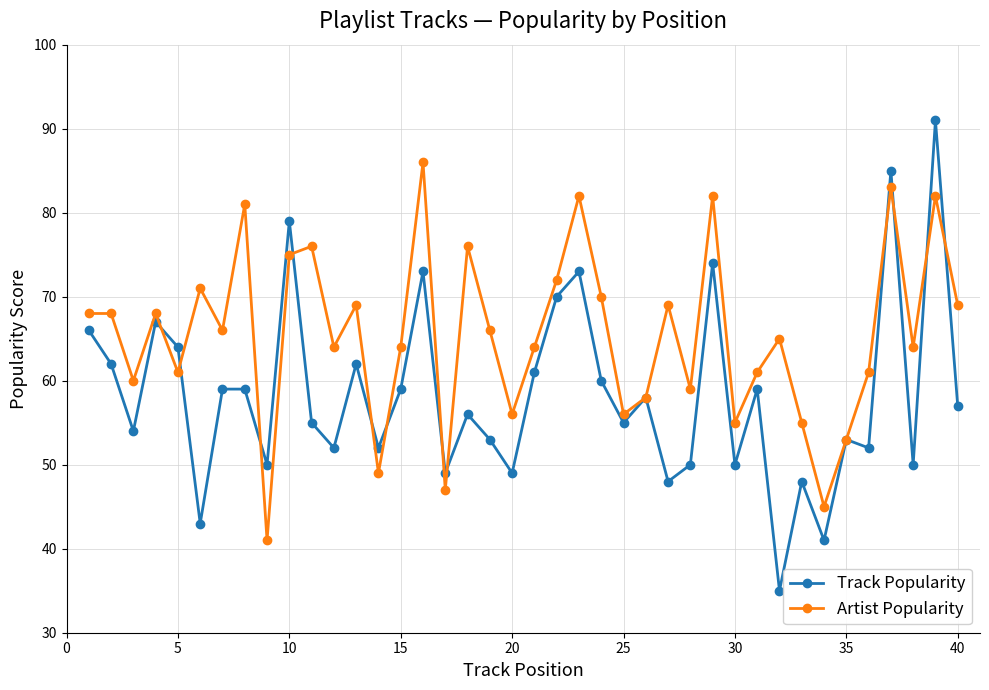

Which series has the widest spread of values?

Track Popularity